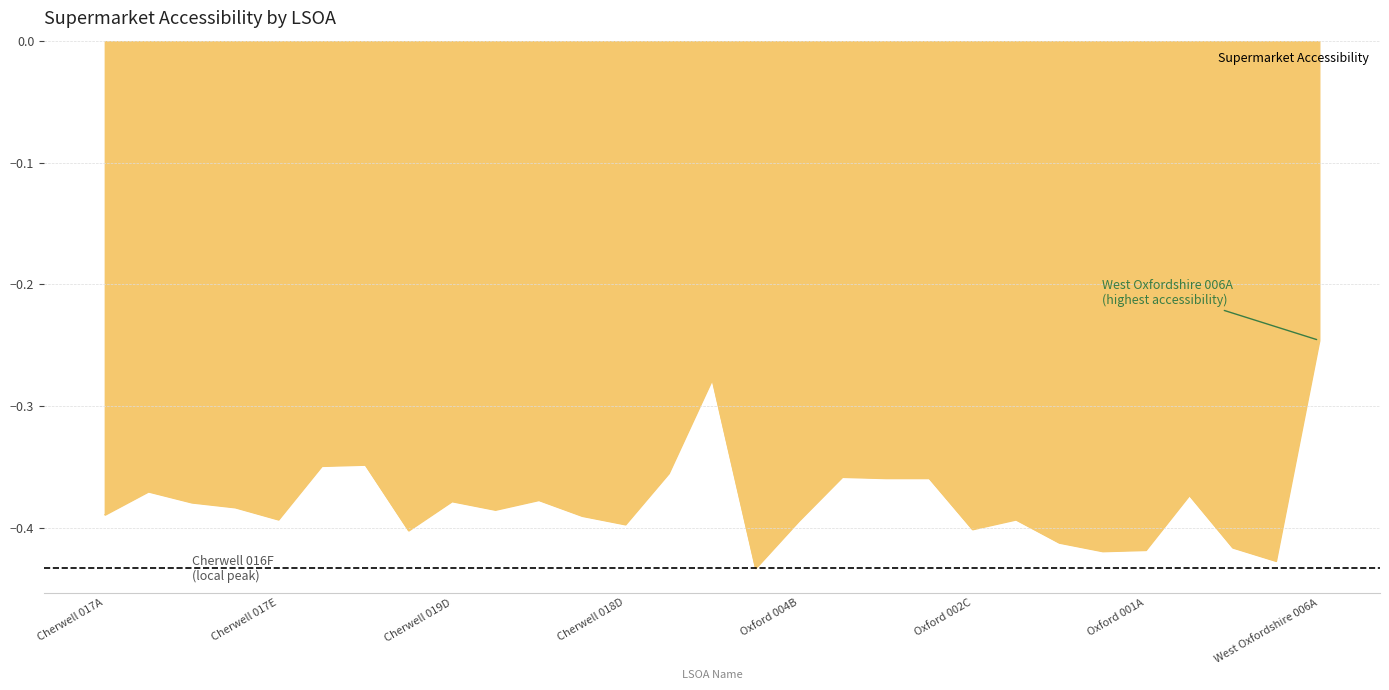

How many lines are shown in the chart?

1